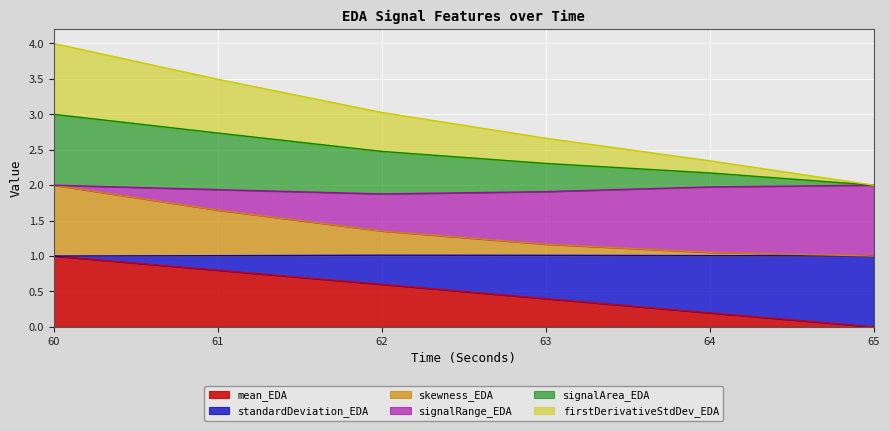

List the labels in order of mean_EDA value, largest first.

60, 61, 62, 63, 64, 65